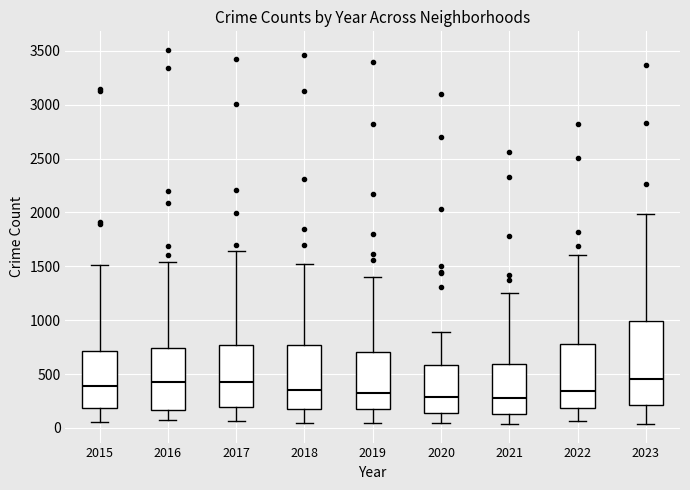

Reading left to right, read every box against the y-axis: the position of its median line, the range the box covers, and the ends of its whiskers. The values are not printed on the chart, so give them approximately, as read against the axis.

2015: median 400, box 200 to 700, whiskers 50 to 1500
2016: median 450, box 150 to 750, whiskers 50 to 1550
2017: median 400, box 200 to 750, whiskers 50 to 1650
2018: median 350, box 150 to 750, whiskers 50 to 1500
2019: median 300, box 200 to 700, whiskers 50 to 1400
2020: median 300, box 150 to 600, whiskers 50 to 900
2021: median 300, box 150 to 600, whiskers 50 to 1250
2022: median 350, box 200 to 800, whiskers 50 to 1600
2023: median 450, box 200 to 1000, whiskers 50 to 2000